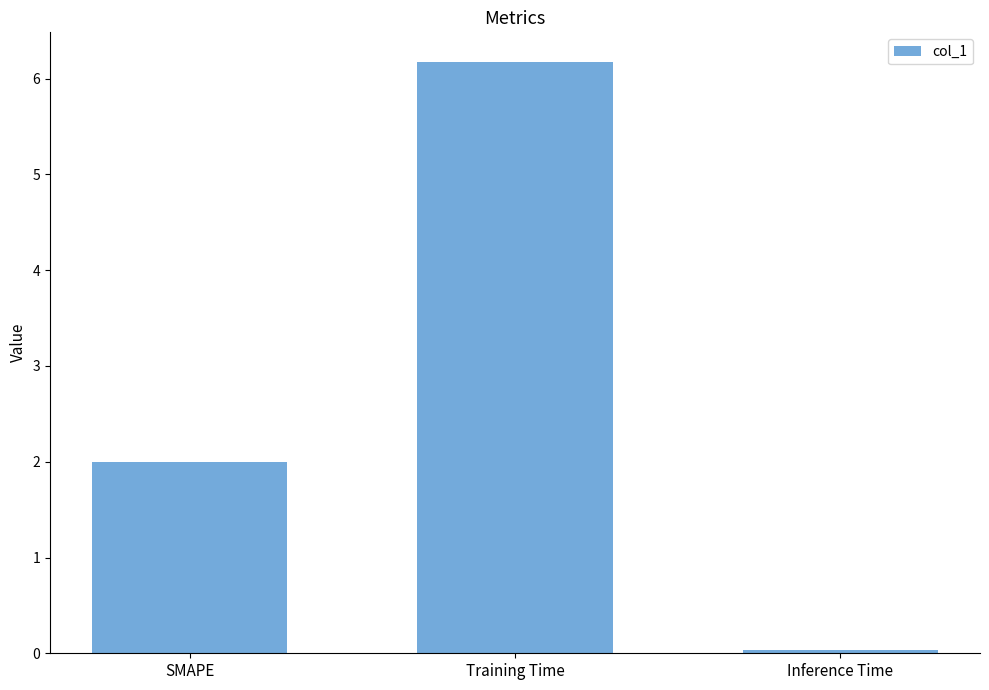

What is the difference between the maximum and minimum values?

6.1